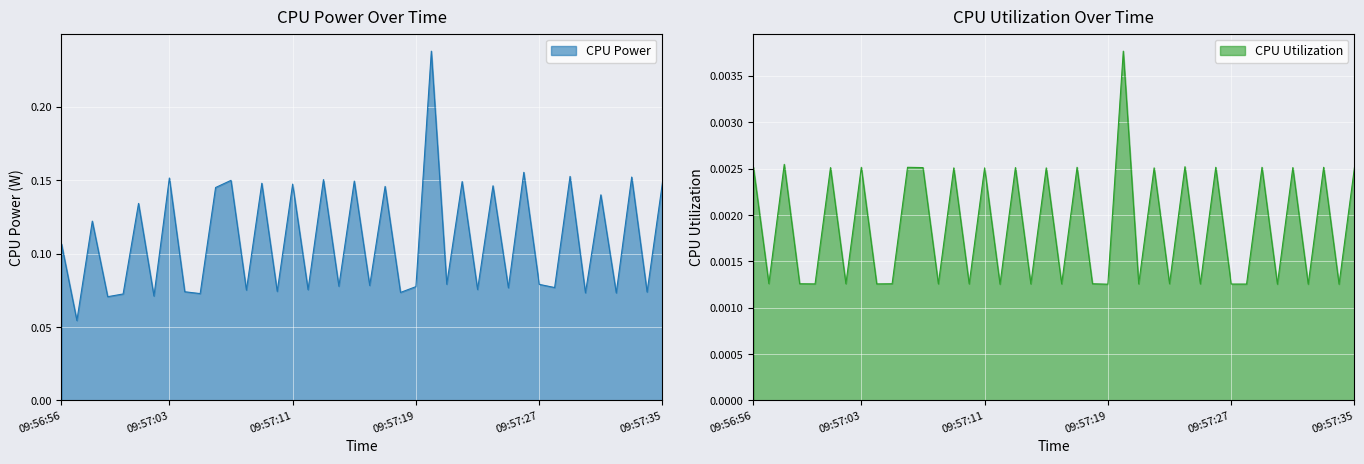

At which label is CPU Utilization closest to 0?

2025-03-22 09:57:12